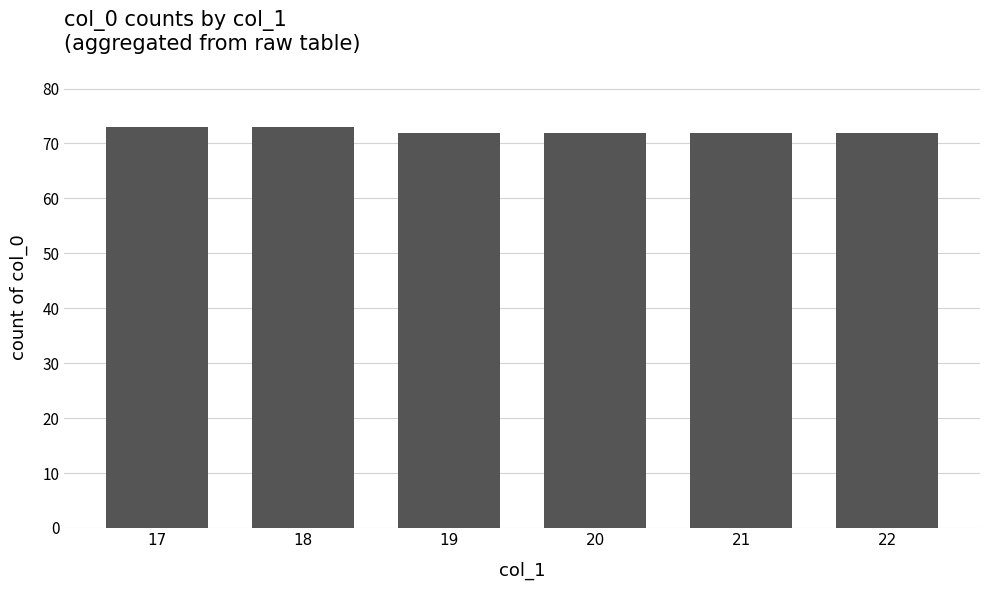

The chart shows a value of 73 at 17. True or false?

True